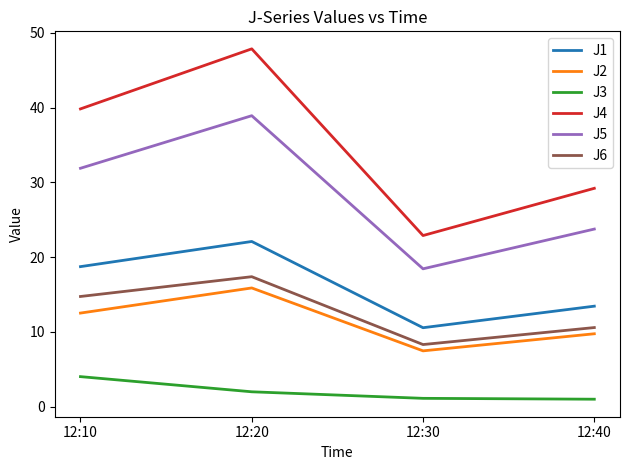

What is the difference between the second highest and second lowest values in the J3 series?

0.9